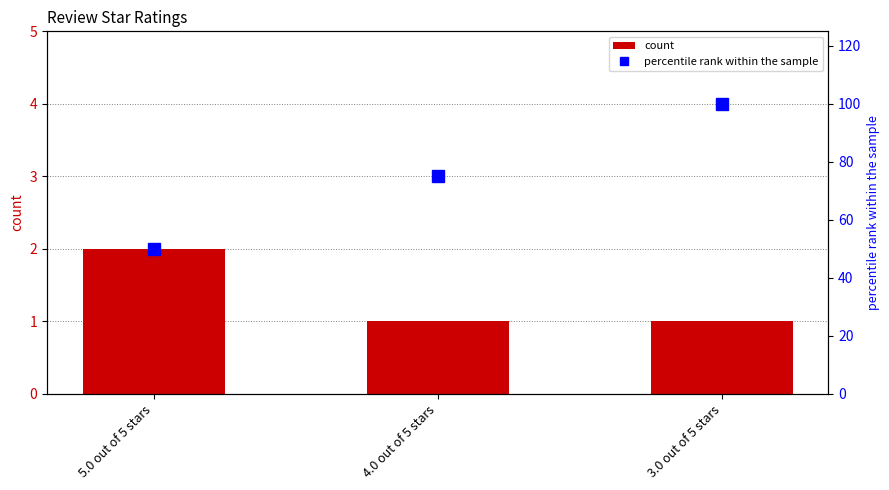

What is the label of the 3rd bar from the left?

3.0 out of 5 stars